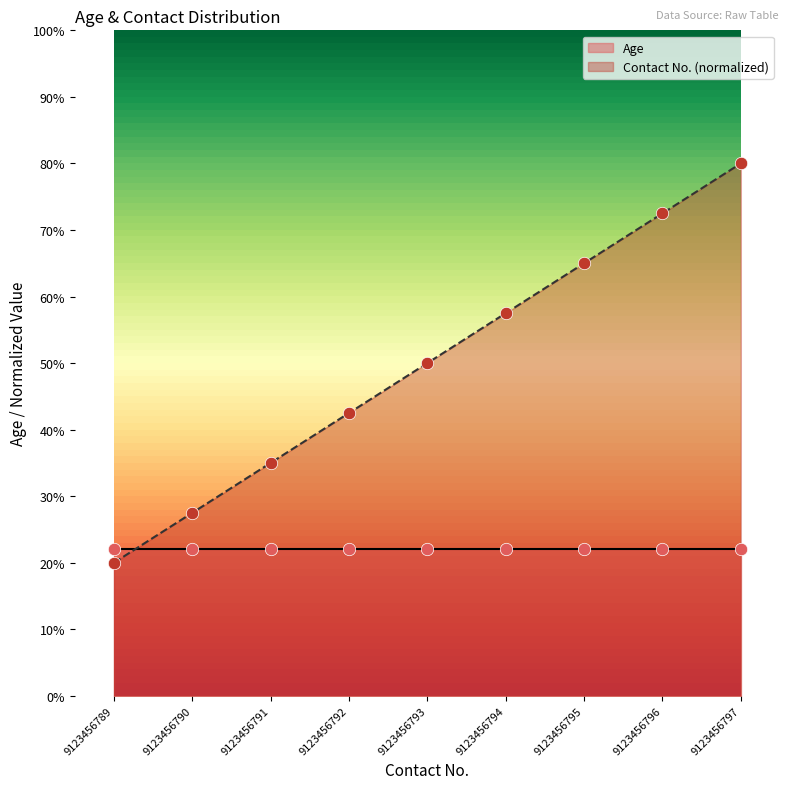

What is the change in value from 9123456791 to 9123456797?

+45.0